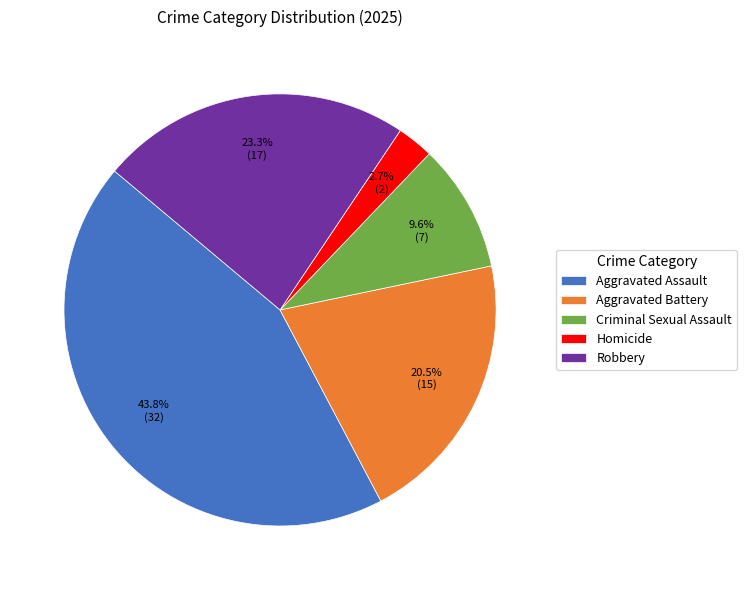

The Criminal Sexual Assault slice represents 21% of the pie. True or false?

False